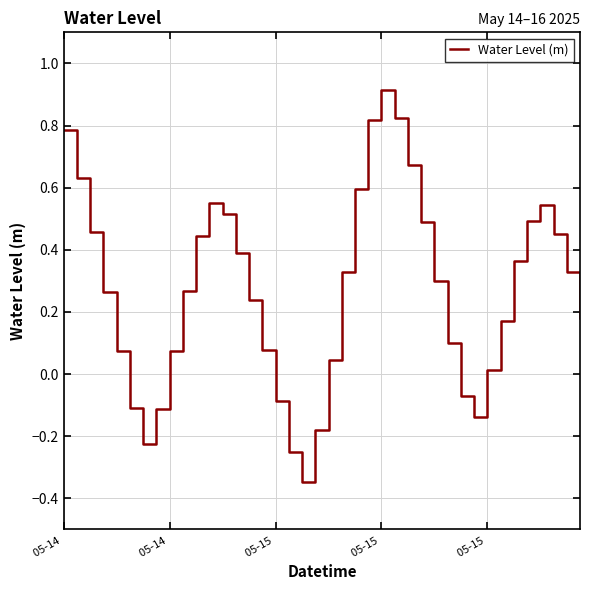

What is the greatest value displayed?

0.9